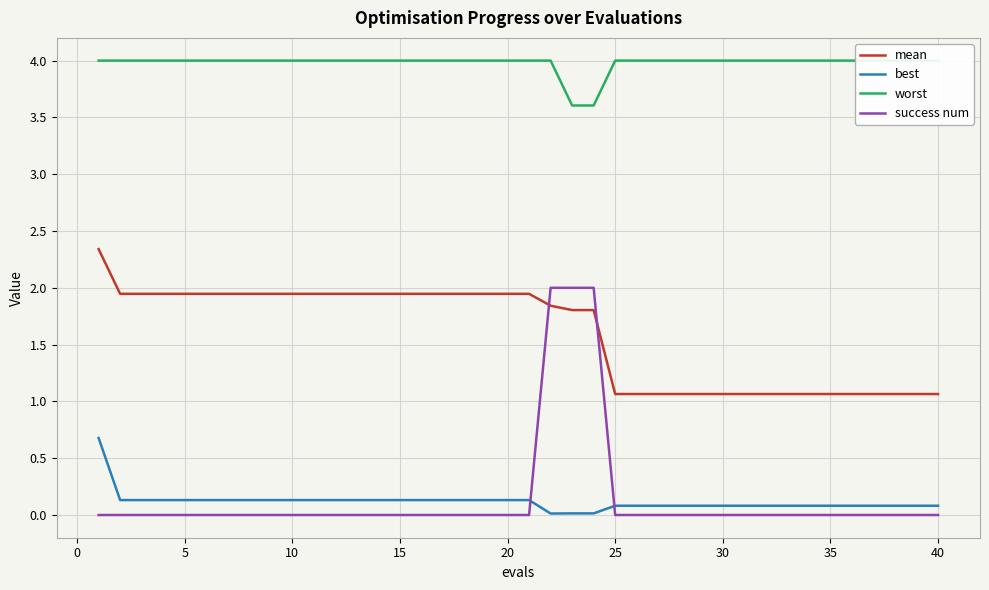

What is the difference between the maximum and minimum values in the worst series?

0.4